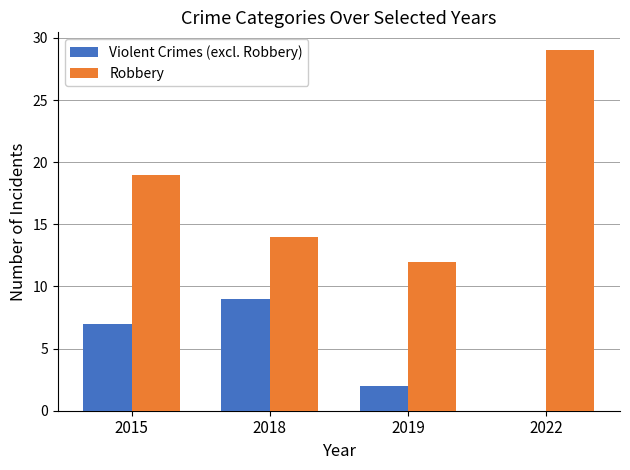

Reading left to right, what are all the values shown in this chart?

Violent Crimes (excl. Robbery): 2015=7	2018=9	2019=2	2022=0
Robbery: 2015=19	2018=14	2019=12	2022=29